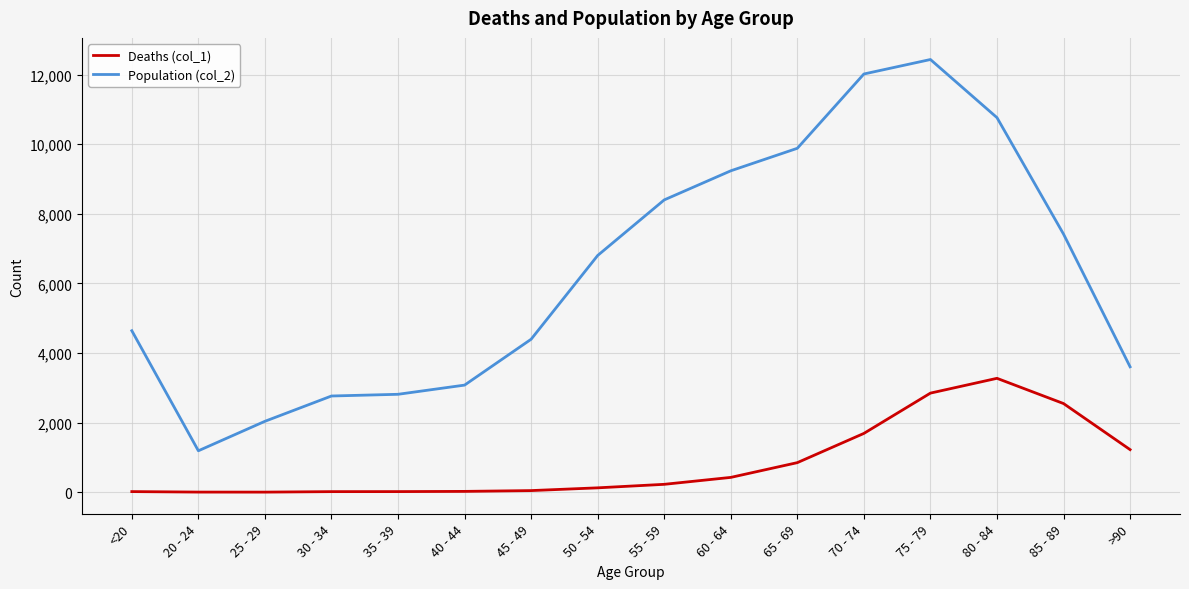

Rank the series by their maximum value, from lowest to highest.

Deaths (col_1), Population (col_2)